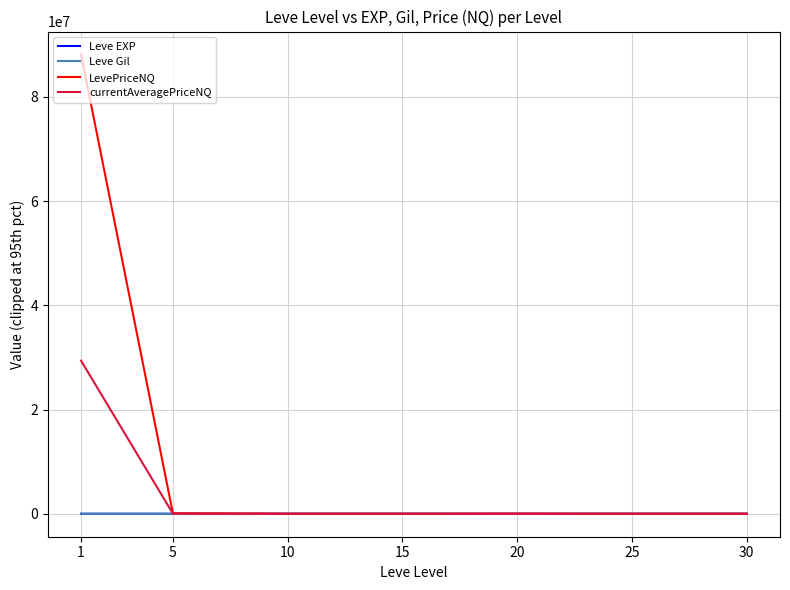

The LevePriceNQ series shows 3747.0 at 15. True or false?

True